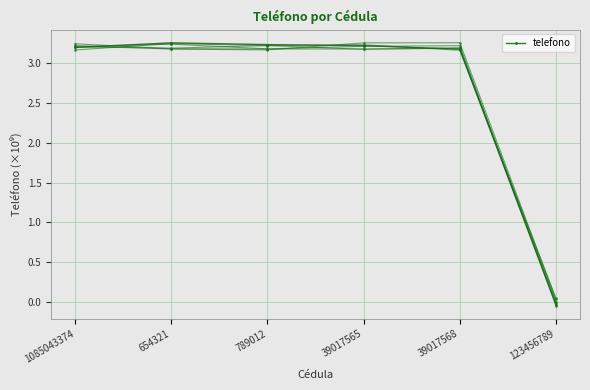

What is the difference between the values at 654321 and 39017568?

0.1